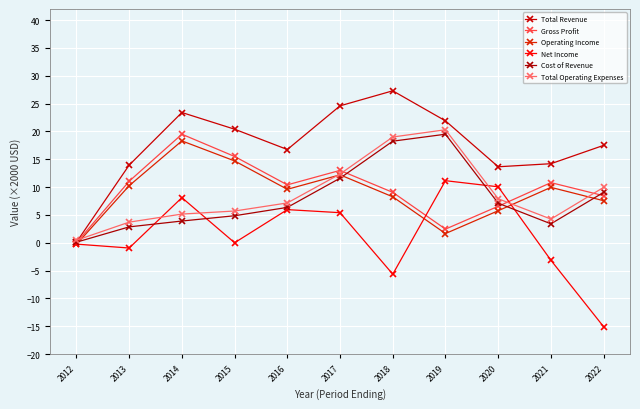

What value does the Total Operating Expenses series have at 2020?

7.9